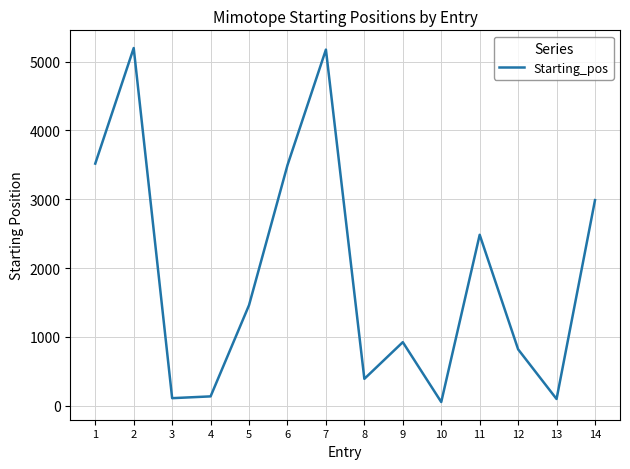

What is the smallest value displayed?

52